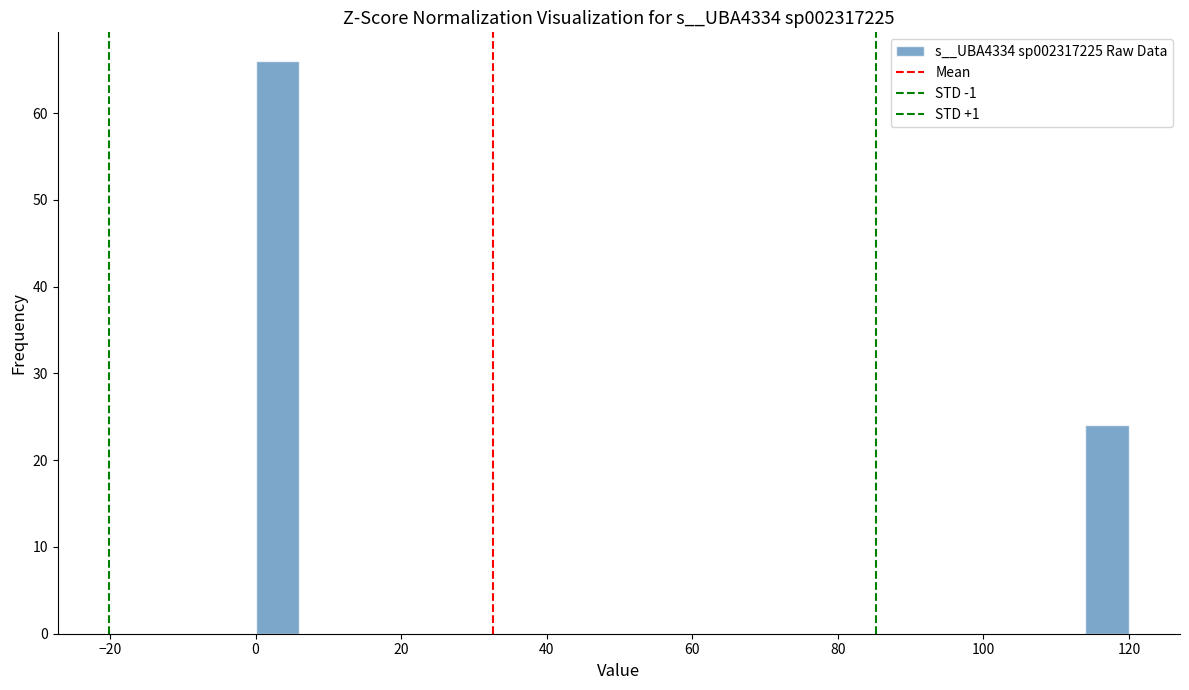

Around what value on the x-axis is the tallest bar? Give the approximate position of its centre, as read against the axis.

2